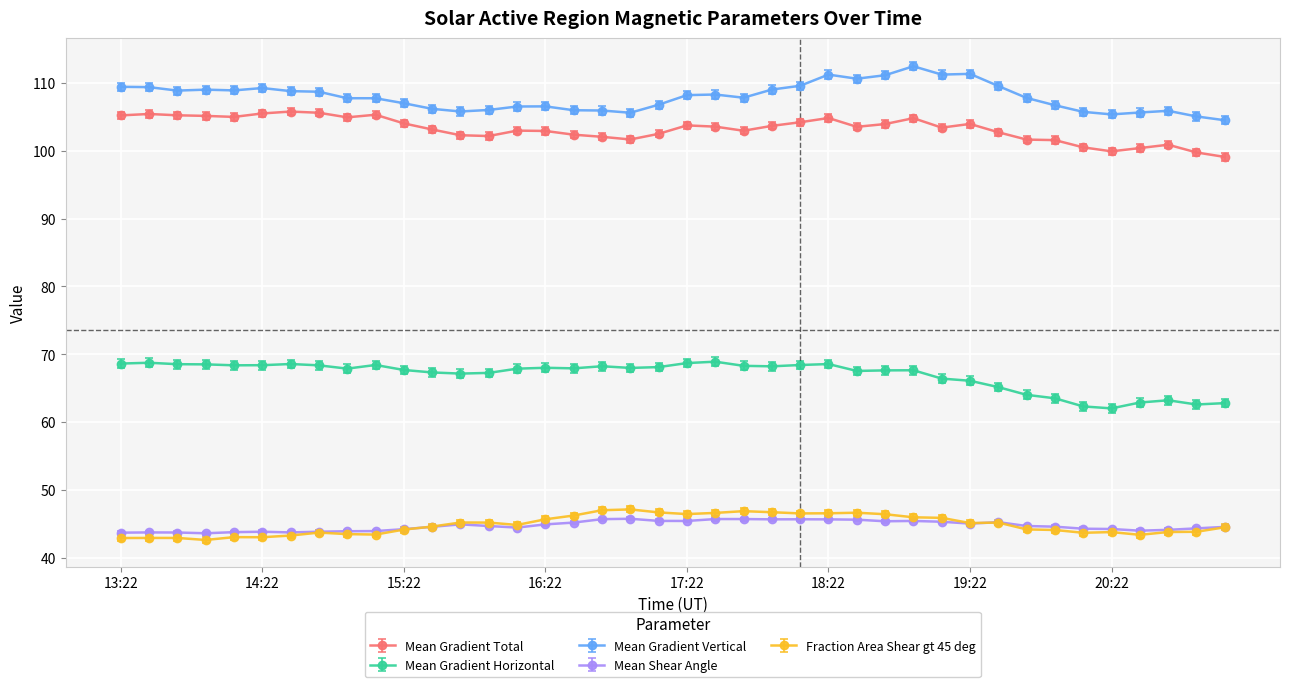

How many lines are shown in the chart?

5